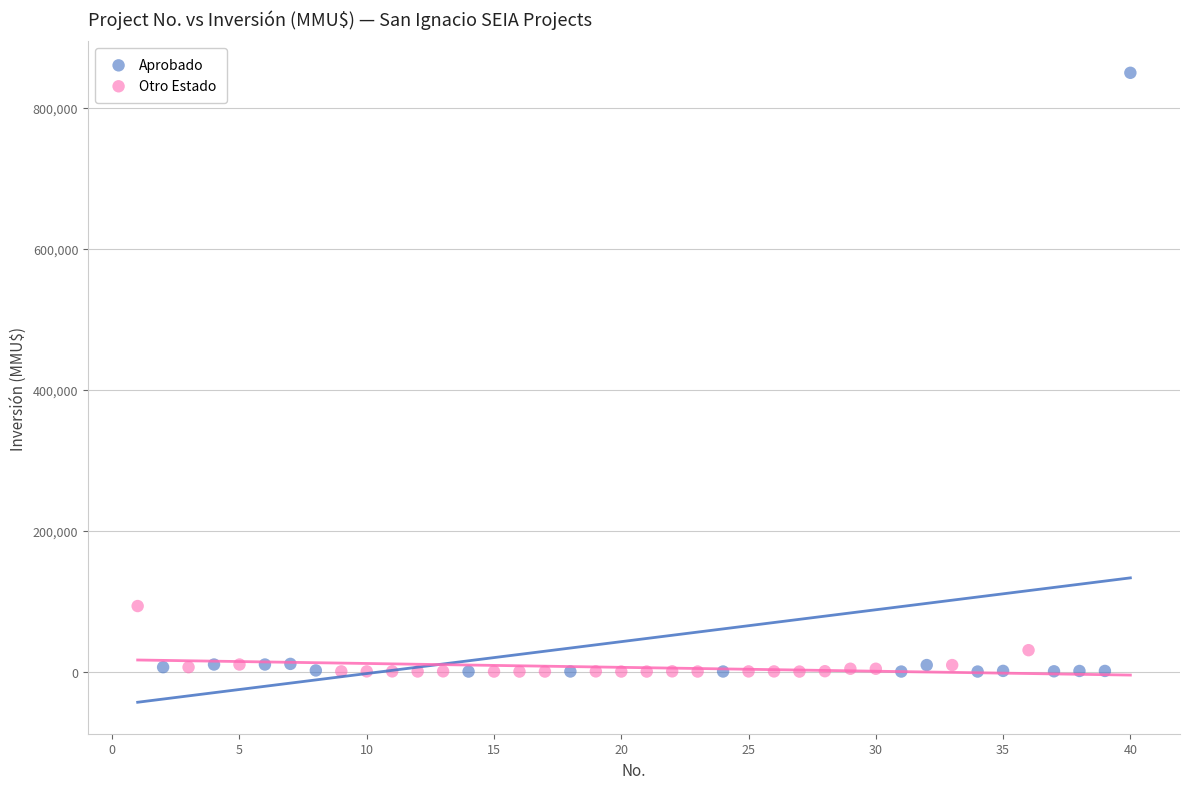

Which series has the widest spread of Y values?

Aprobado